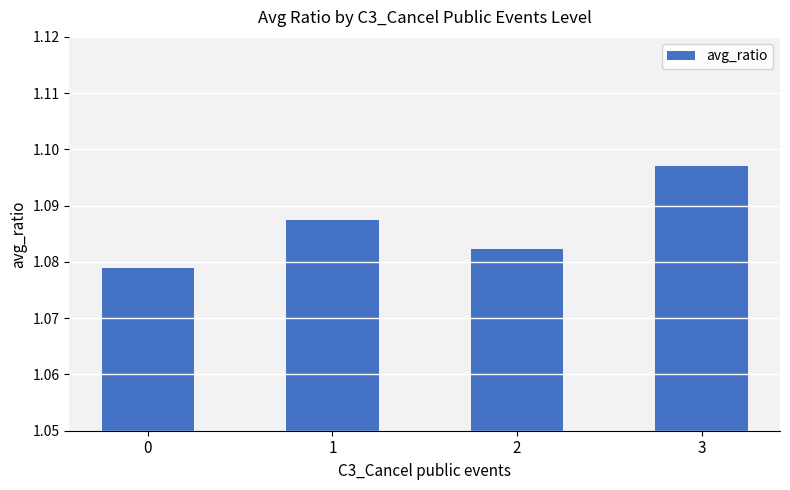

Rank the categories by value from highest to lowest.

3, 1, 2, 0